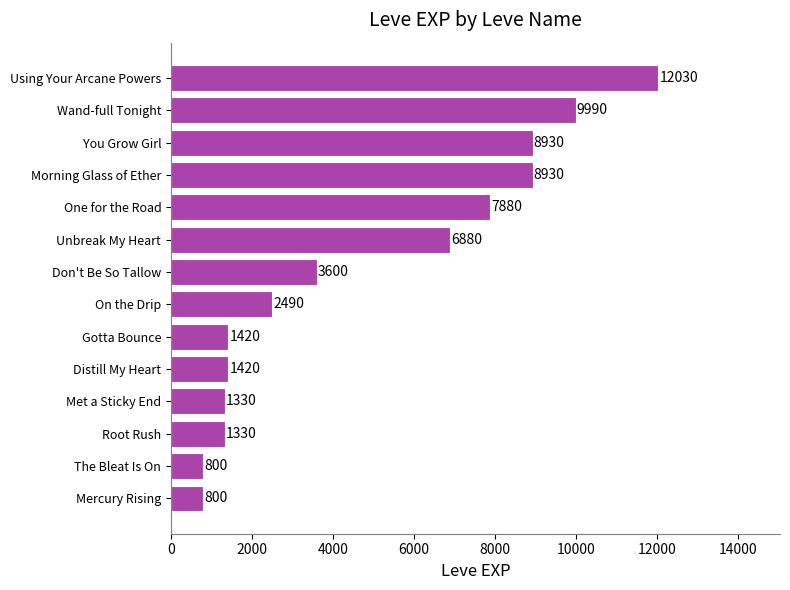

What is the ratio of the value at Using Your Arcane Powers to the value at You Grow Girl?

1.3